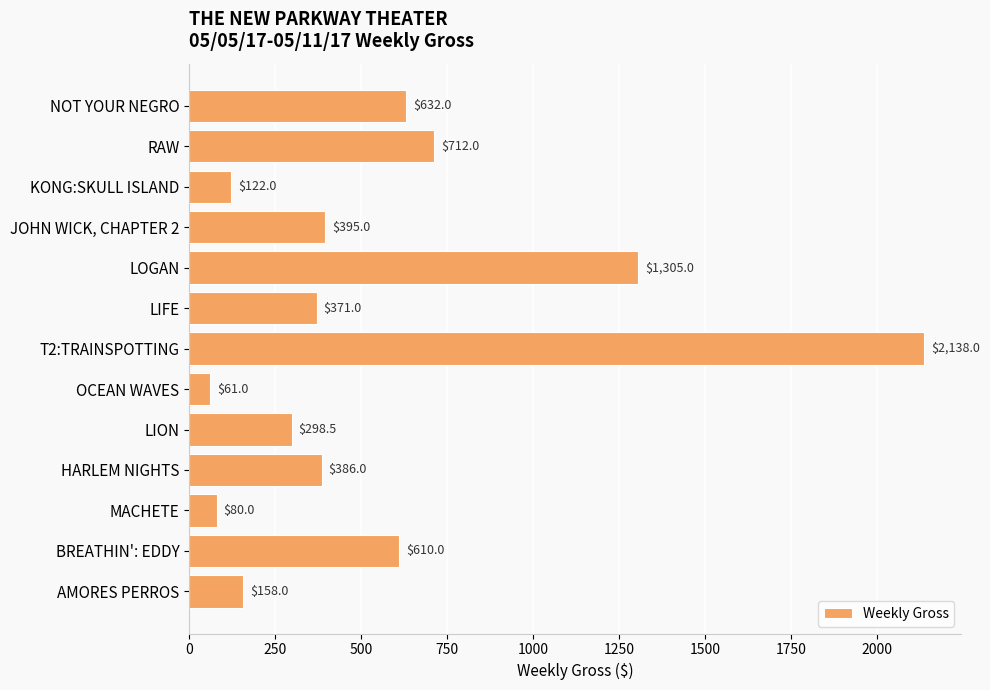

Which category has the highest value across all series?

T2:TRAINSPOTTING